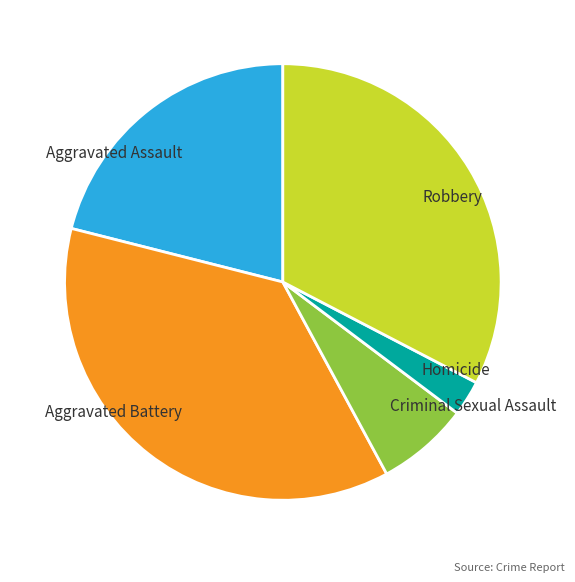

Approximately how many times larger is the value at Robbery compared to Aggravated Battery?

0.9